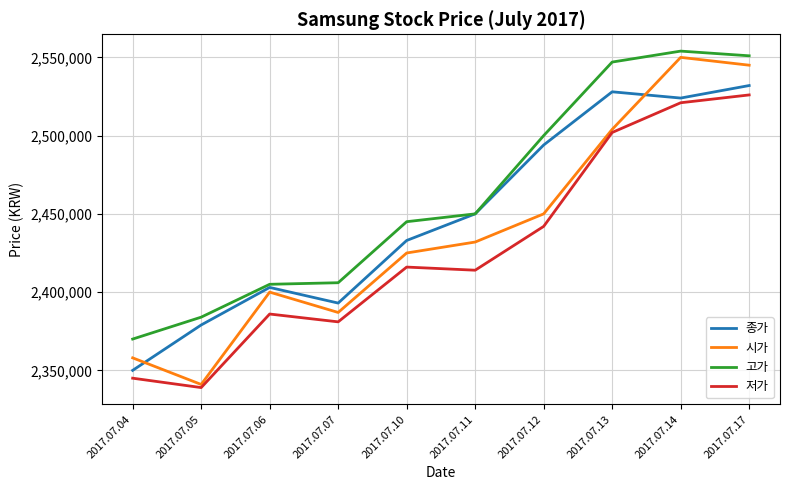

What is the difference between the maximum and second lowest values in the 저가 series?

181000